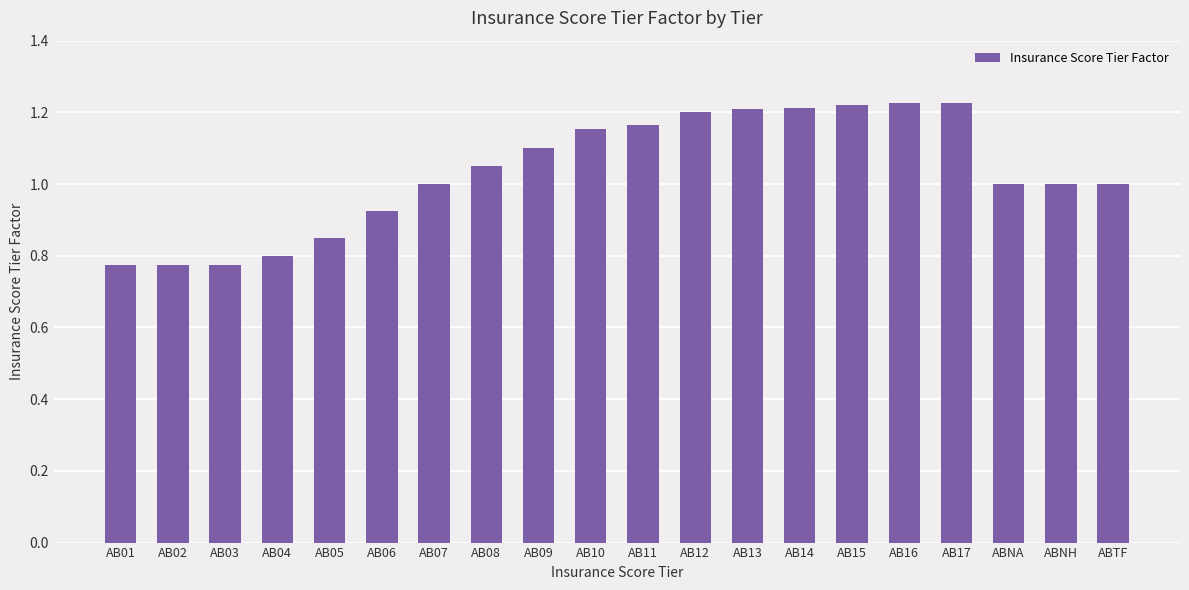

Are the bars grouped side by side (vs. stacked)?

No